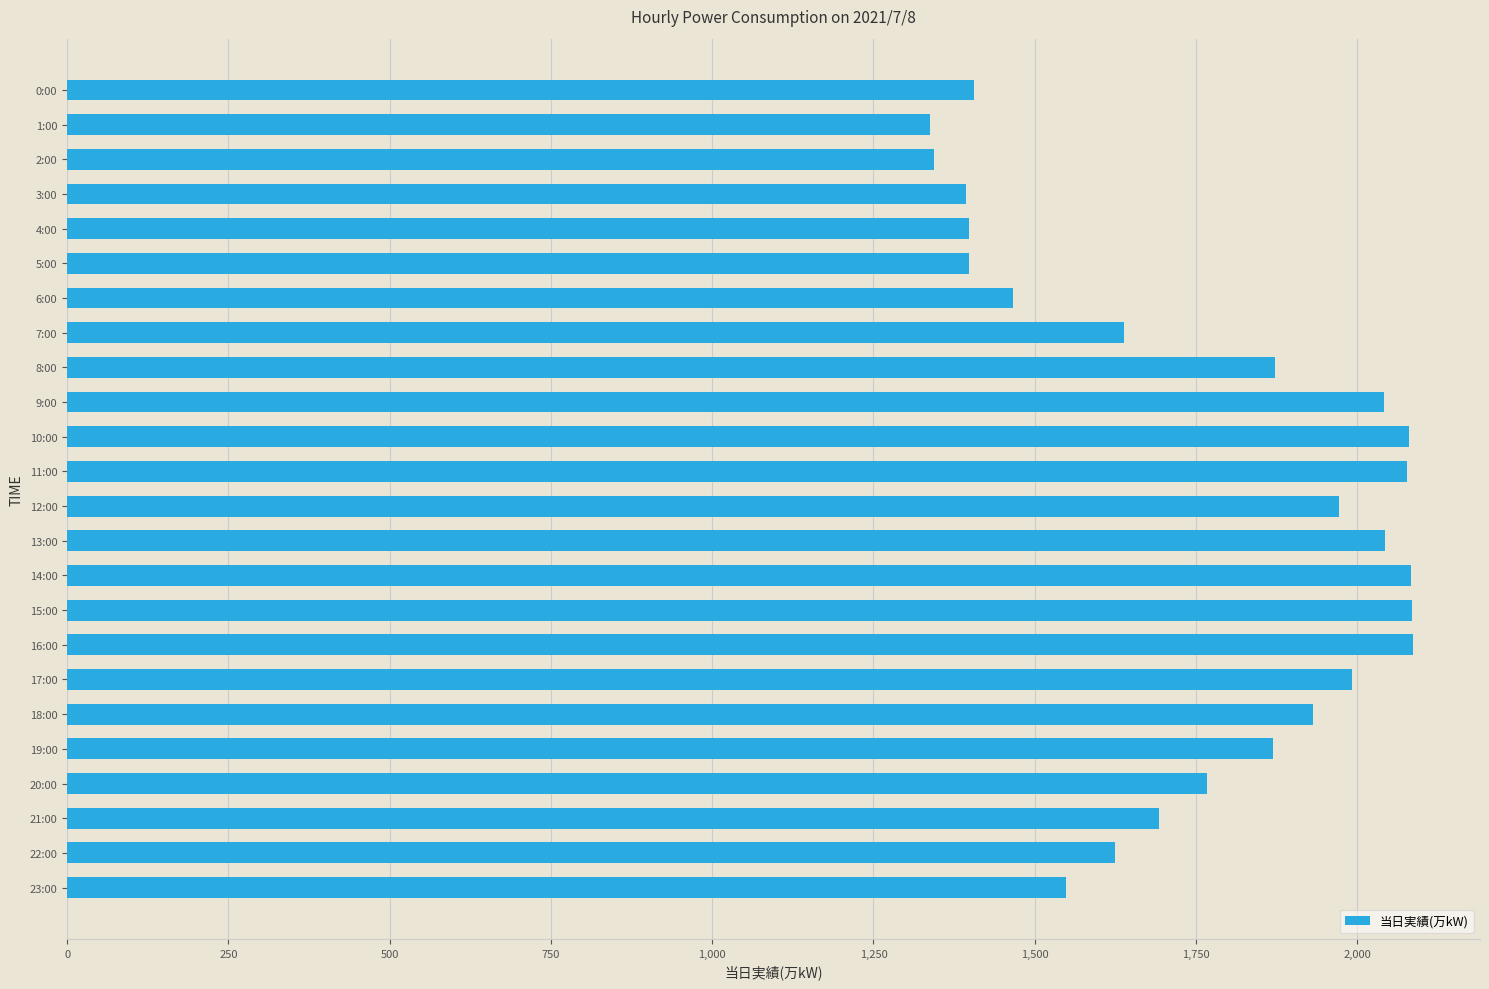

What is the sum of all values?

42152